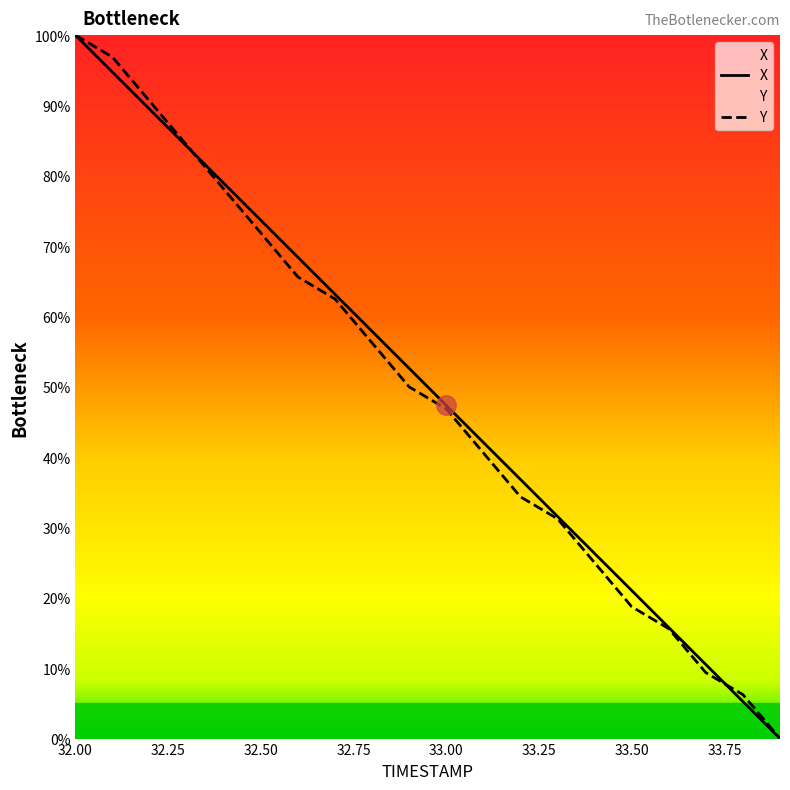

Rank the series by their average value, from highest to lowest.

X, Y